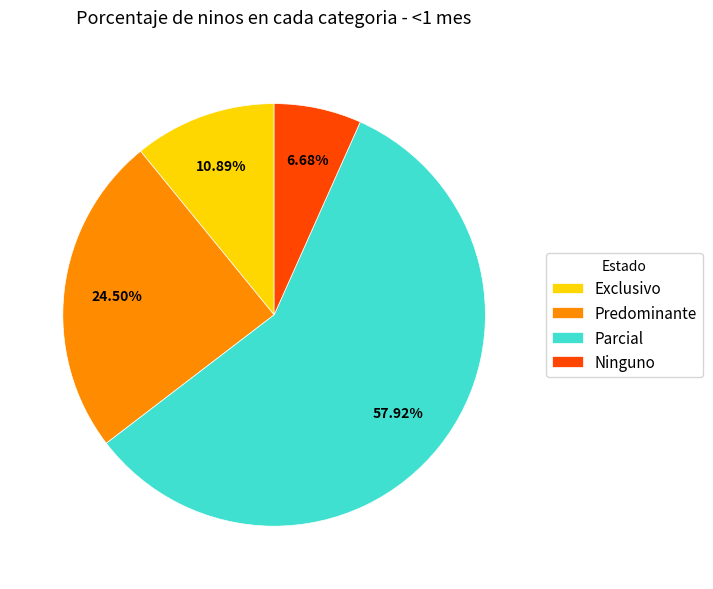

Which category has the biggest portion of the pie?

Parcial